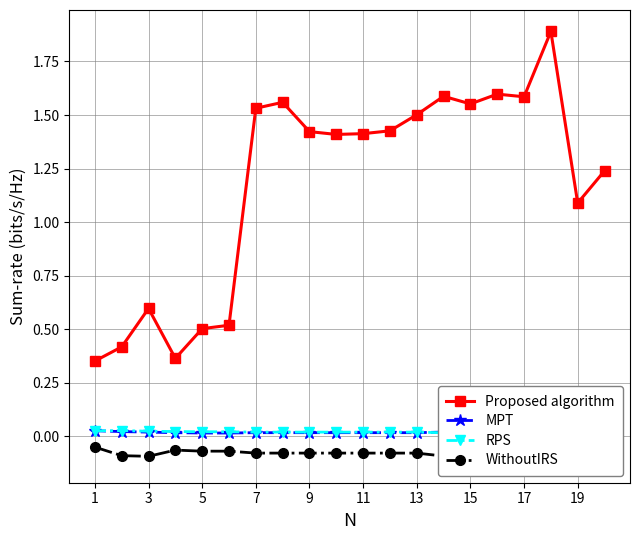

Where is the first local maximum for Proposed algorithm?

3